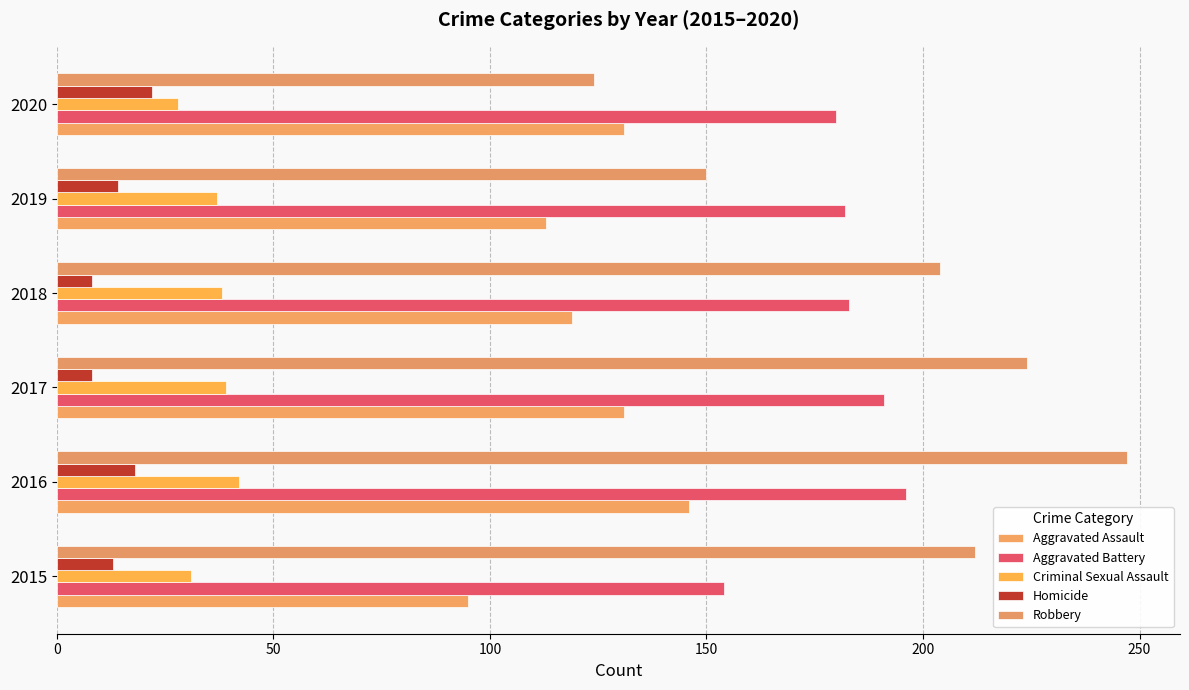

What is the smallest value displayed?

8